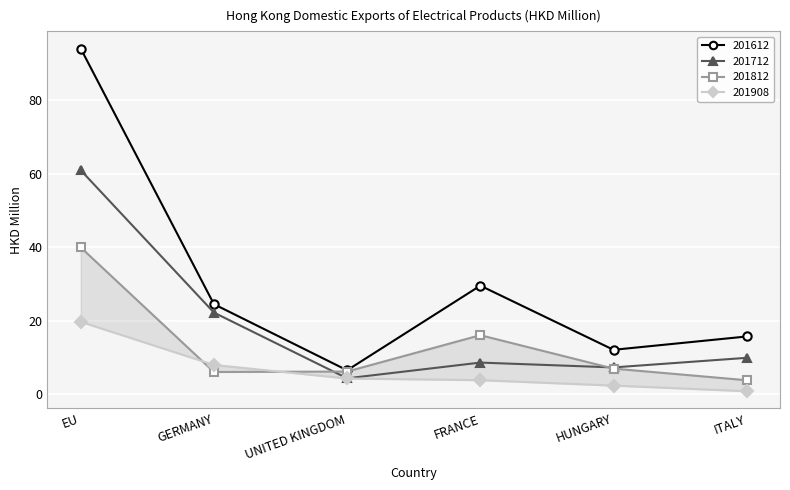

How many series are shown in this chart?

4